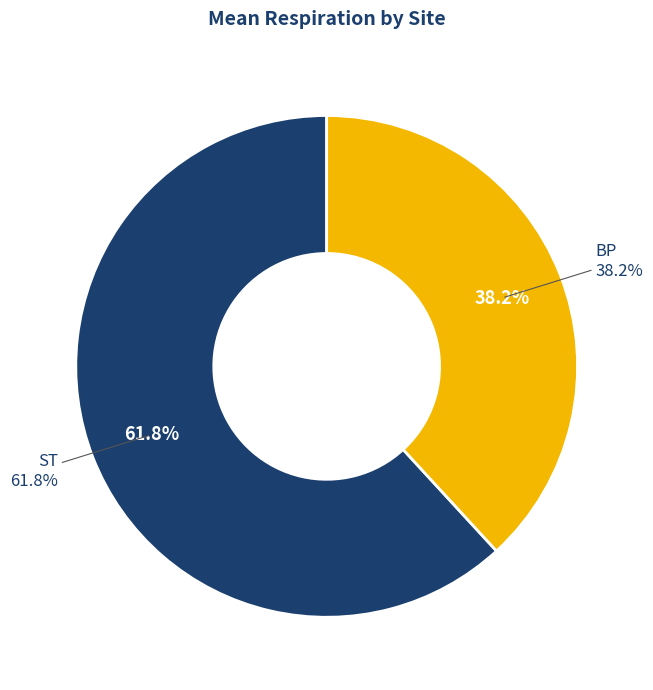

True or false: 14 accounts for 13% of the total.

False